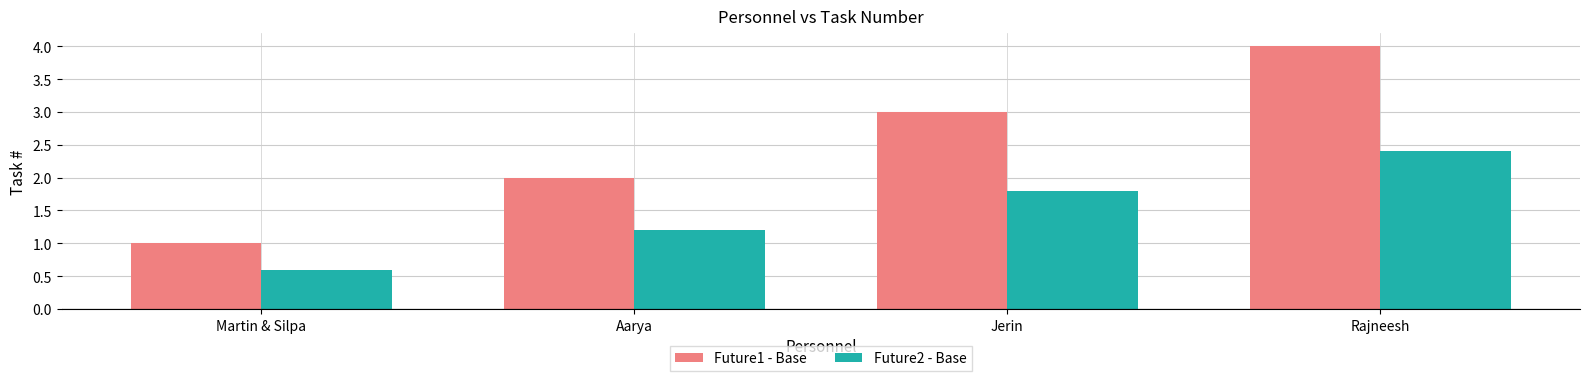

At Jerin, list the series in order from largest to smallest.

Future1 - Base, Future2 - Base